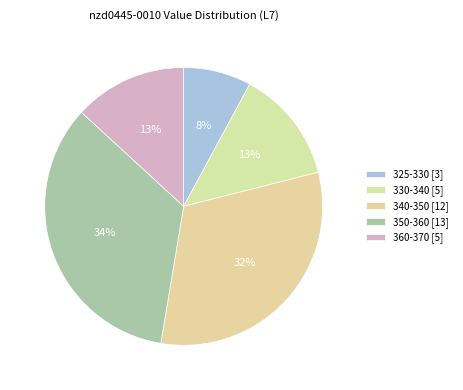

Count the number of slices in the pie.

5